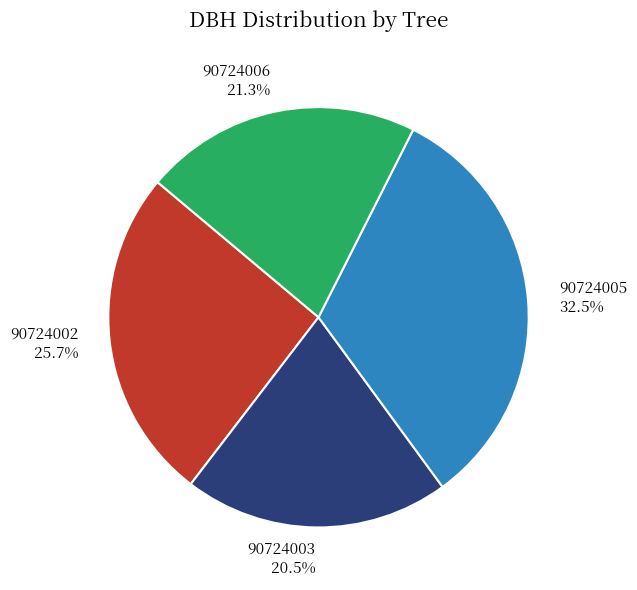

What portion of the pie excludes 90724005?

67.5%